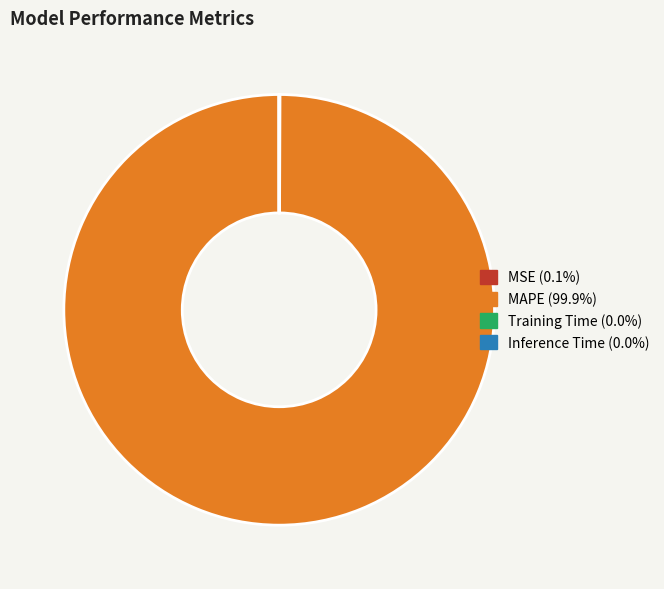

Which slice represents more than half of the pie?

MAPE